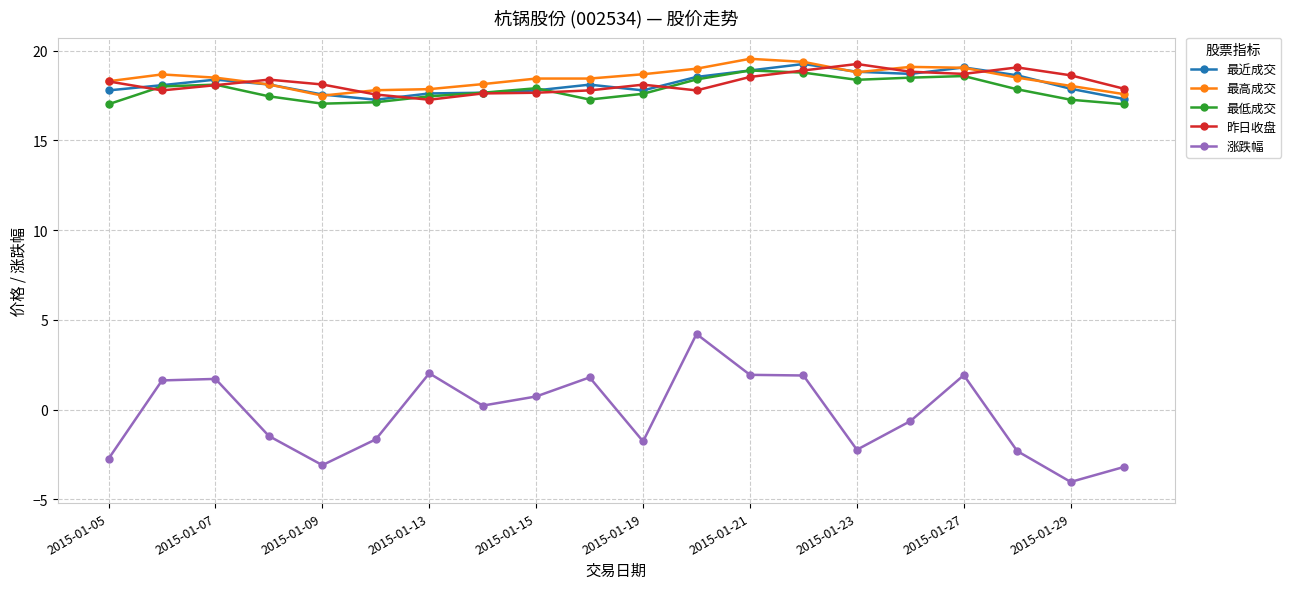

What is the minimum value shown in the chart?

-4.0